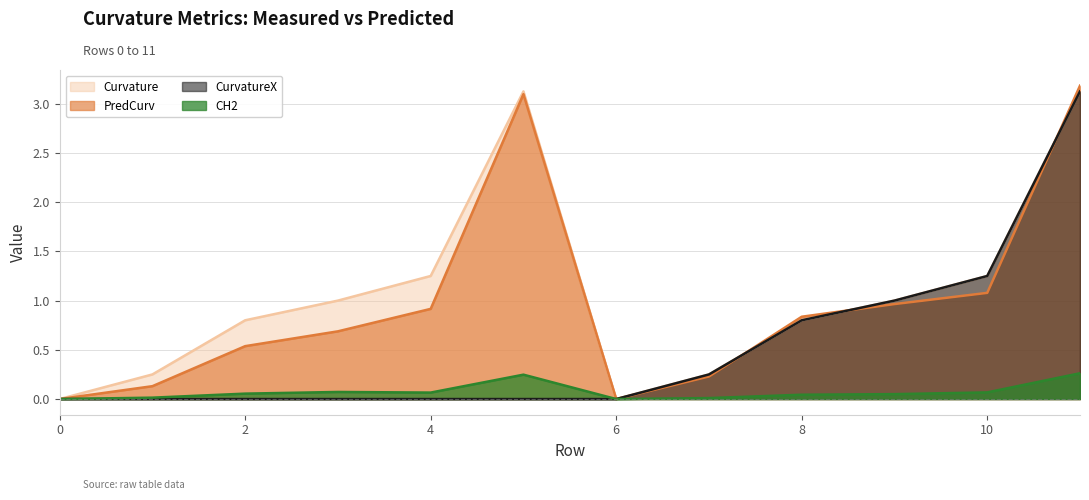

What is the approximate value of PredCurv at 5?

3.1